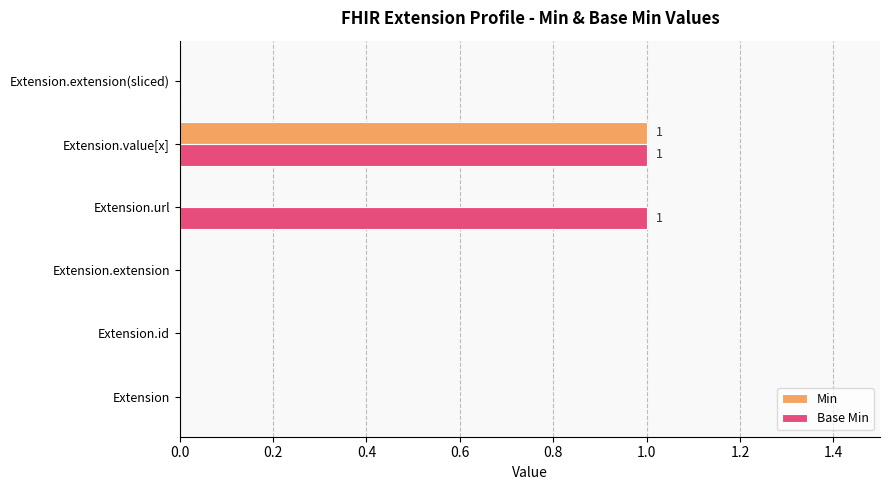

How many Base Min values are between 0 and 1?

6